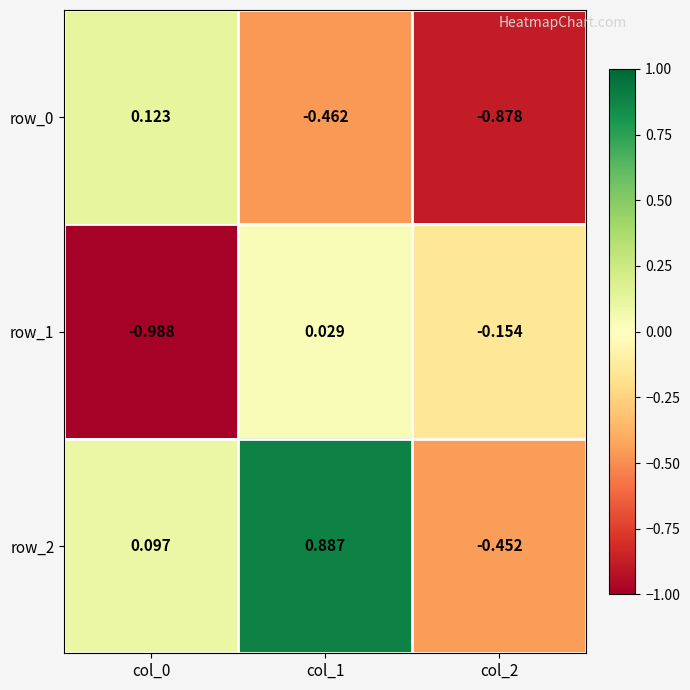

How many data points in row_0 are above 0?

1